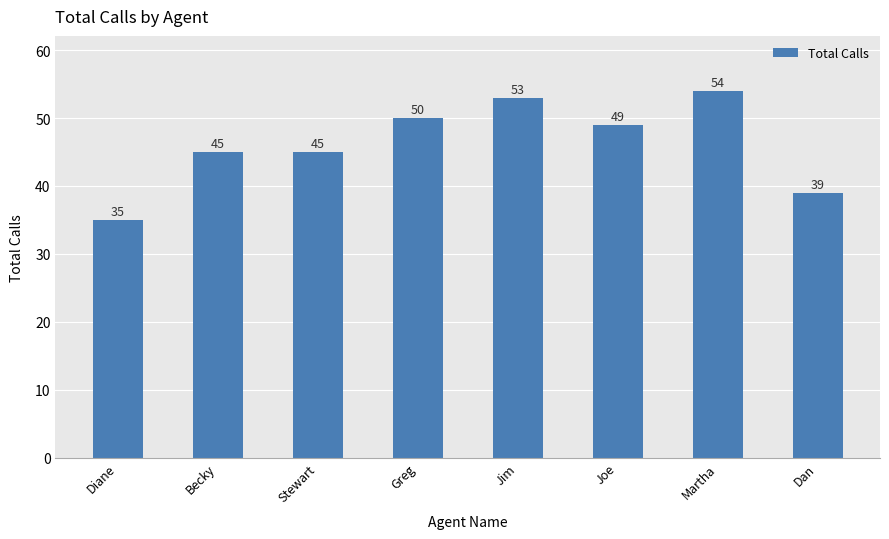

Which has a higher value, Greg or Joe?

Greg